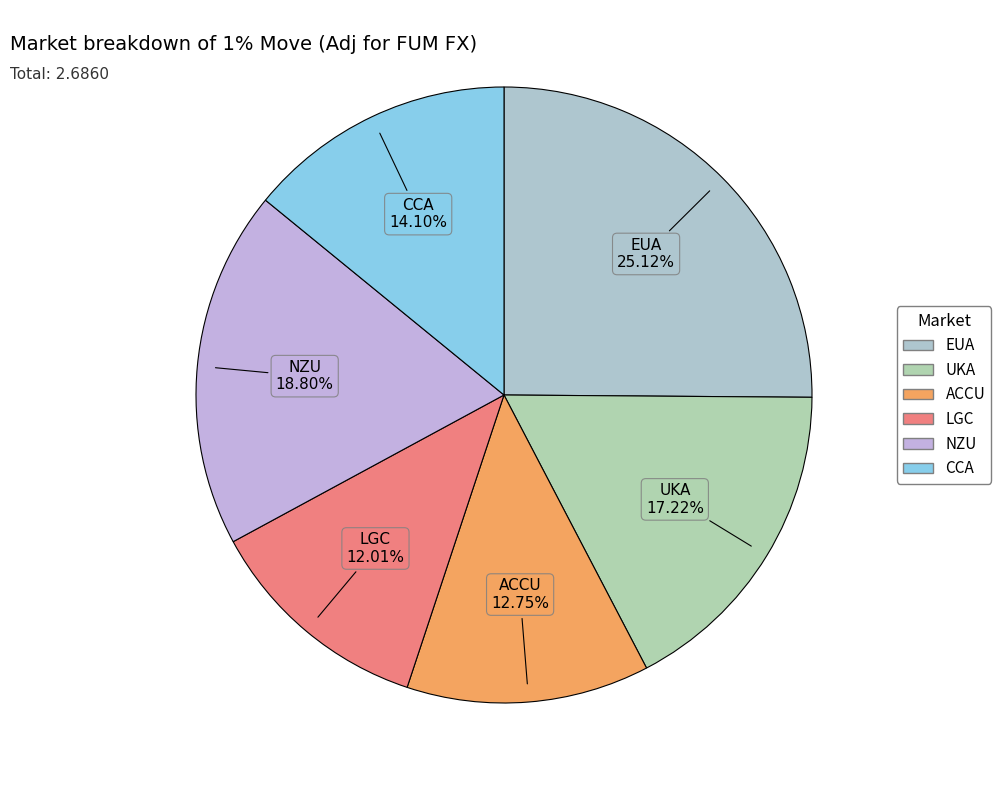

Rank the categories by value from highest to lowest.

EUA, NZU, UKA, CCA, ACCU, LGC